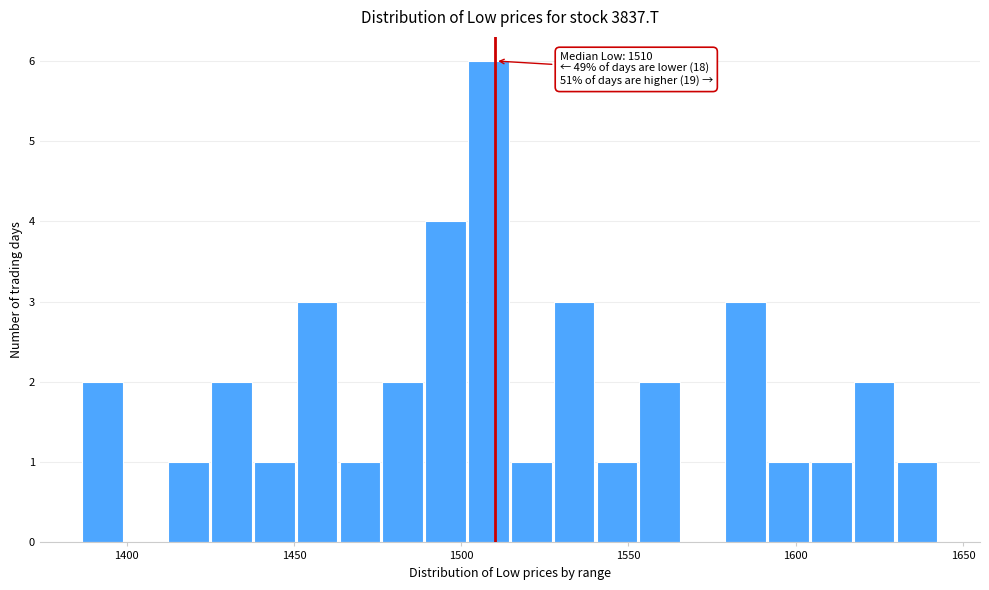

Read against the x-axis, roughly where is the centre of the tallest bar?

1510